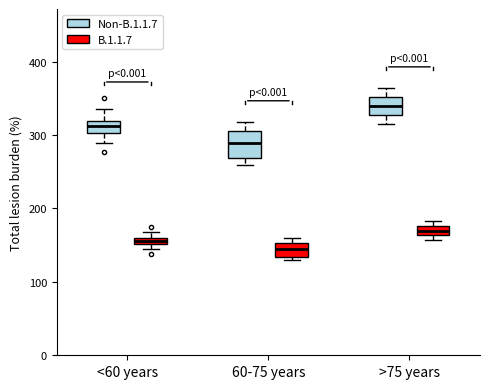

Where is the upper edge of the box for <60 years (Non-B.1.1.7) on the y-axis? The values are not printed on the chart, so give them approximately, as read against the axis.

320